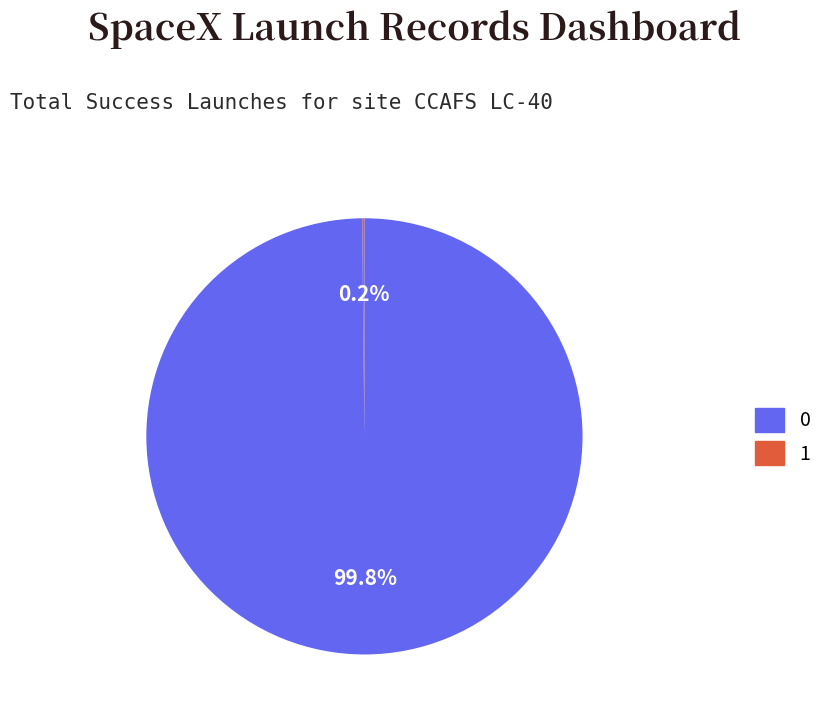

Does any single category account for the majority?

Yes